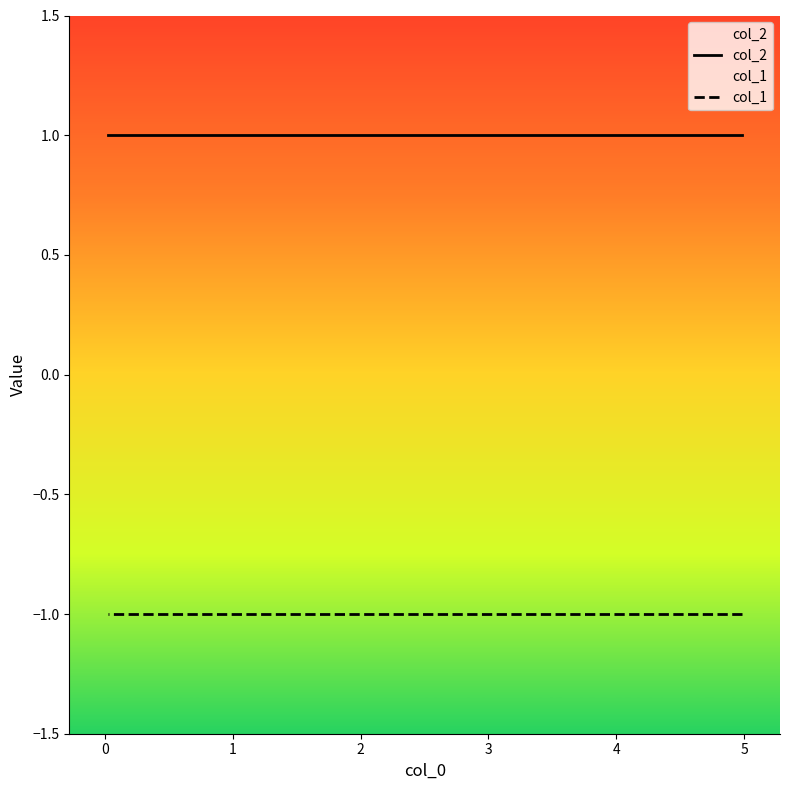

What value does the col_1 series have at 3?

-1